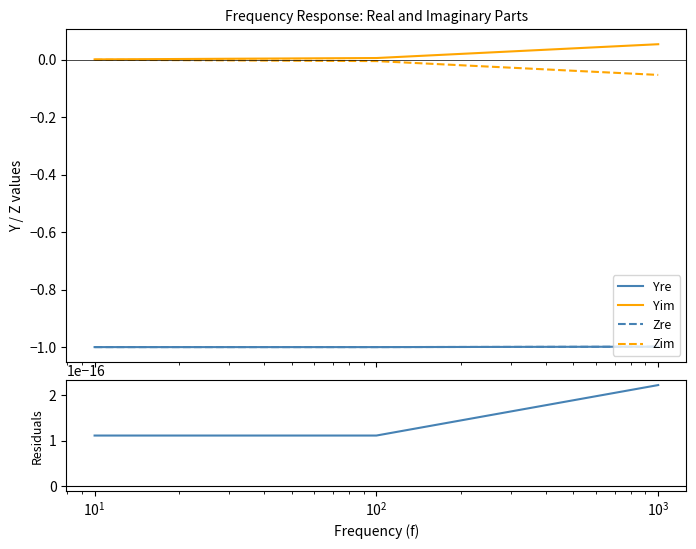

Is the value of Yre - Zre at $\mathdefault{10^{0}}$ greater than the value of Zim at $\mathdefault{10^{-1}}$?

Yes